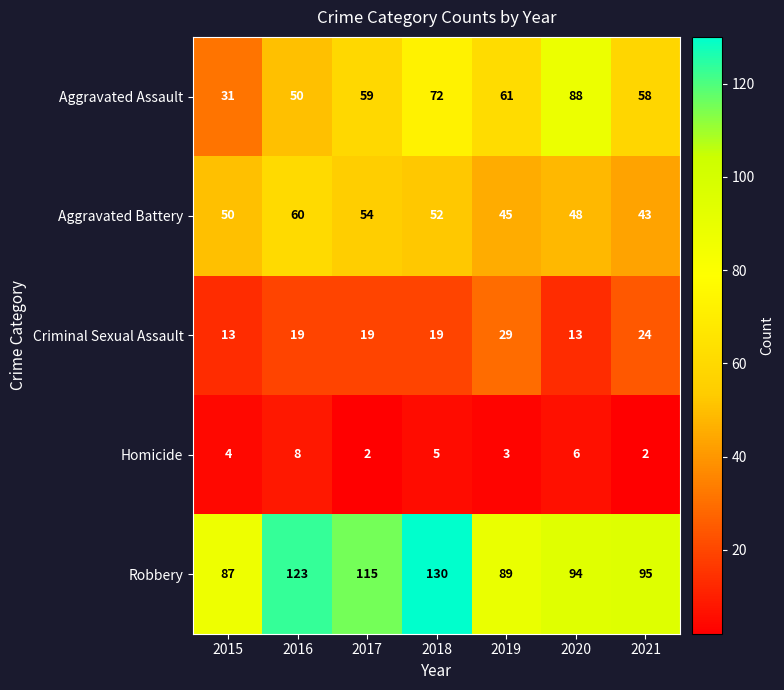

Count the Homicide values in the range 2 to 6.

6